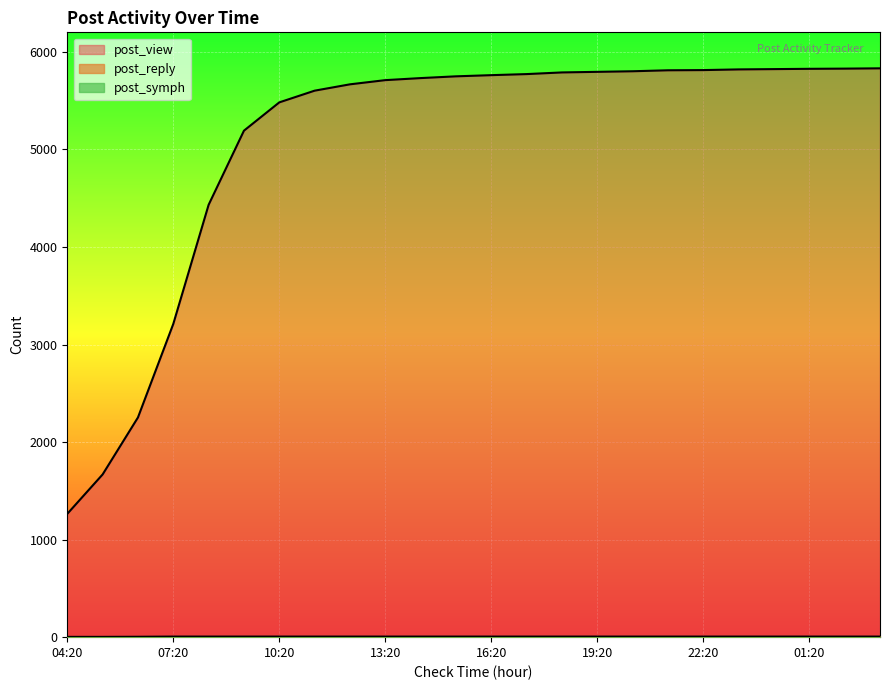

What is the sum of all post_symph values?

21